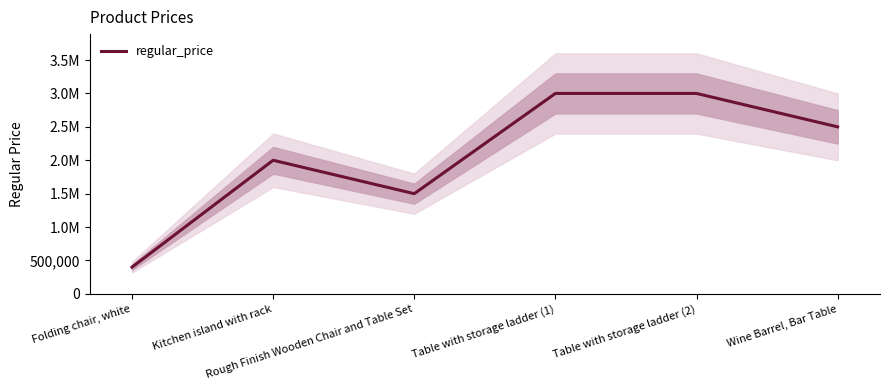

How many categories are shown in the chart?

6